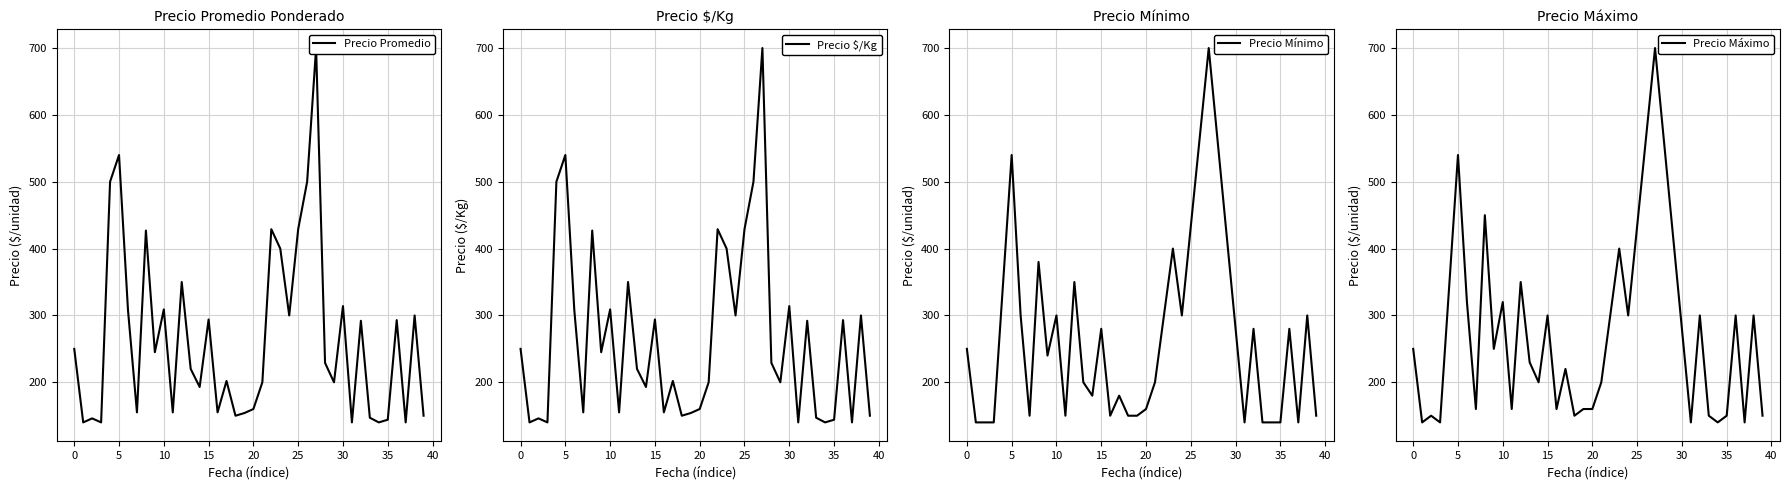

What is the minimum value for Precio $/Kg?

140